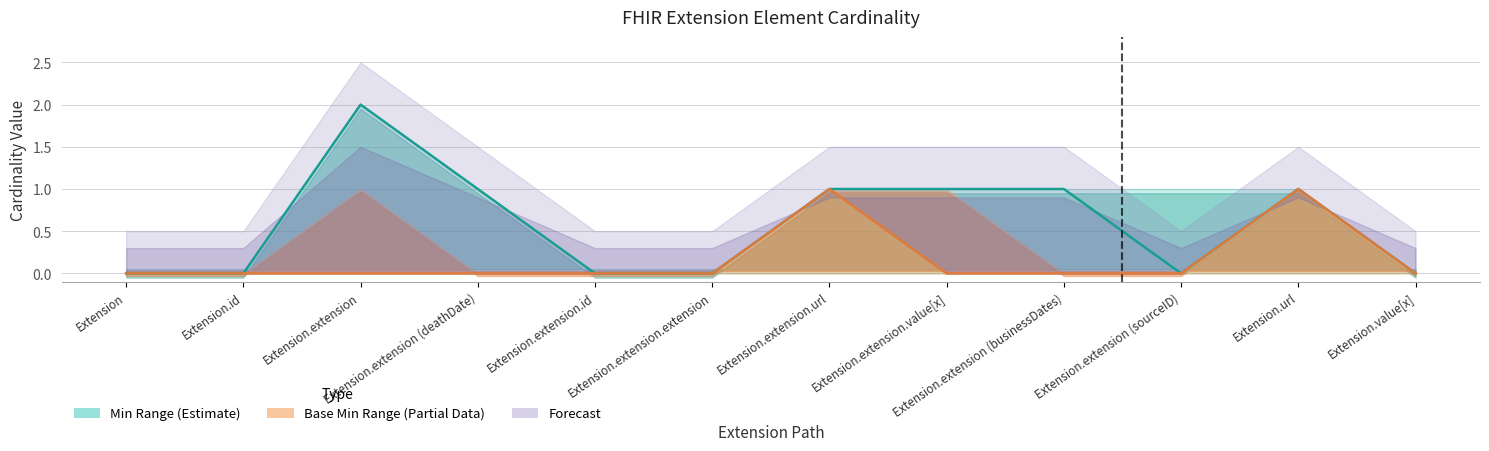

True or false: Min and Base Min cross at least once.

False